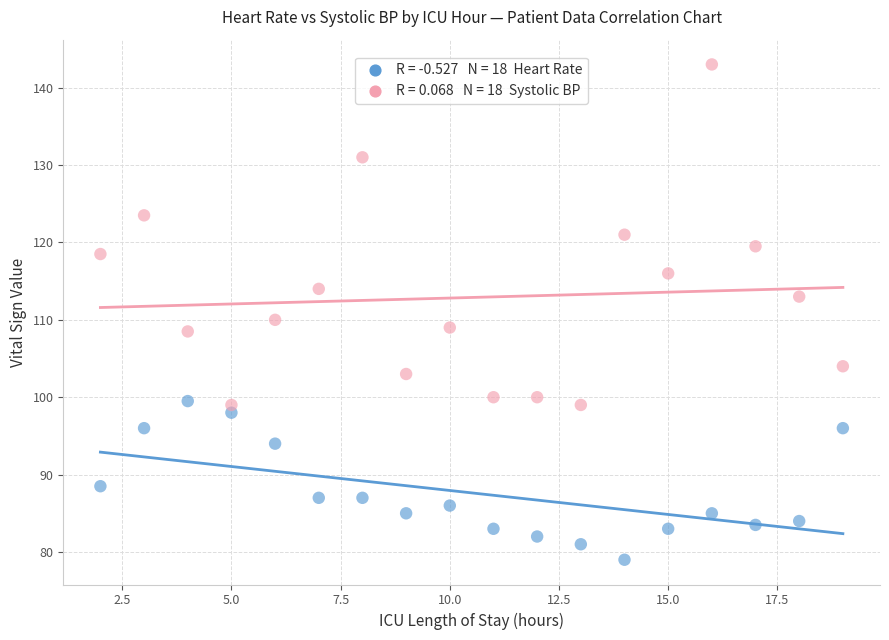

Across all series, what Y value is closest to 111?

110.0